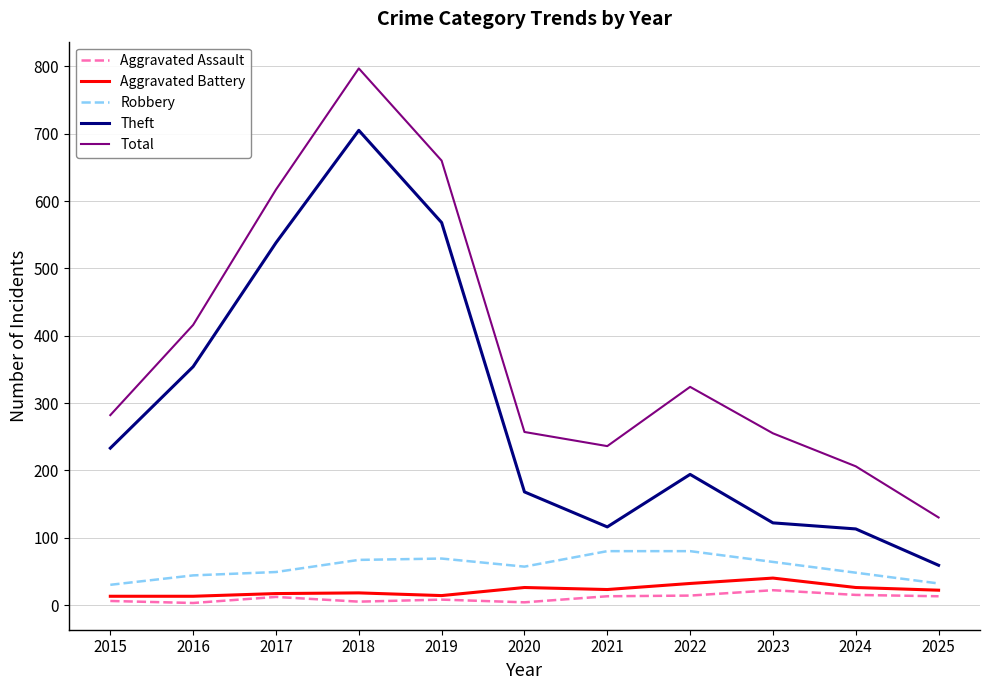

True or false: Theft and Total intersect in this chart.

False